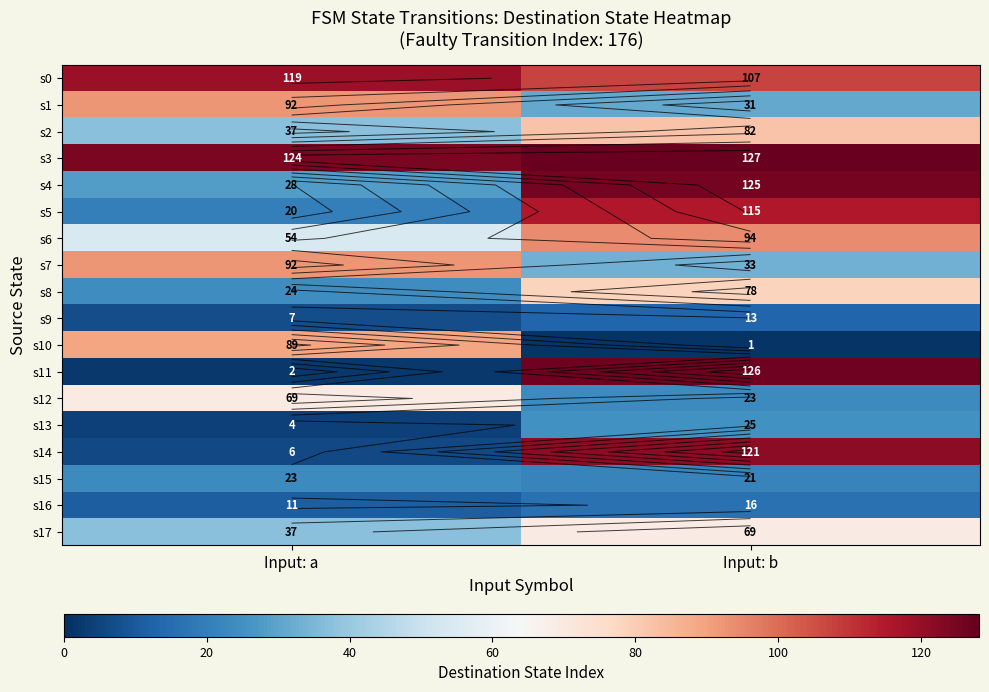

Rank the series by their maximum value, from lowest to highest.

s9, s16, s15, s13, s12, s17, s8, s2, s10, s1, s7, s6, s5, s0, s14, s4, s11, s3